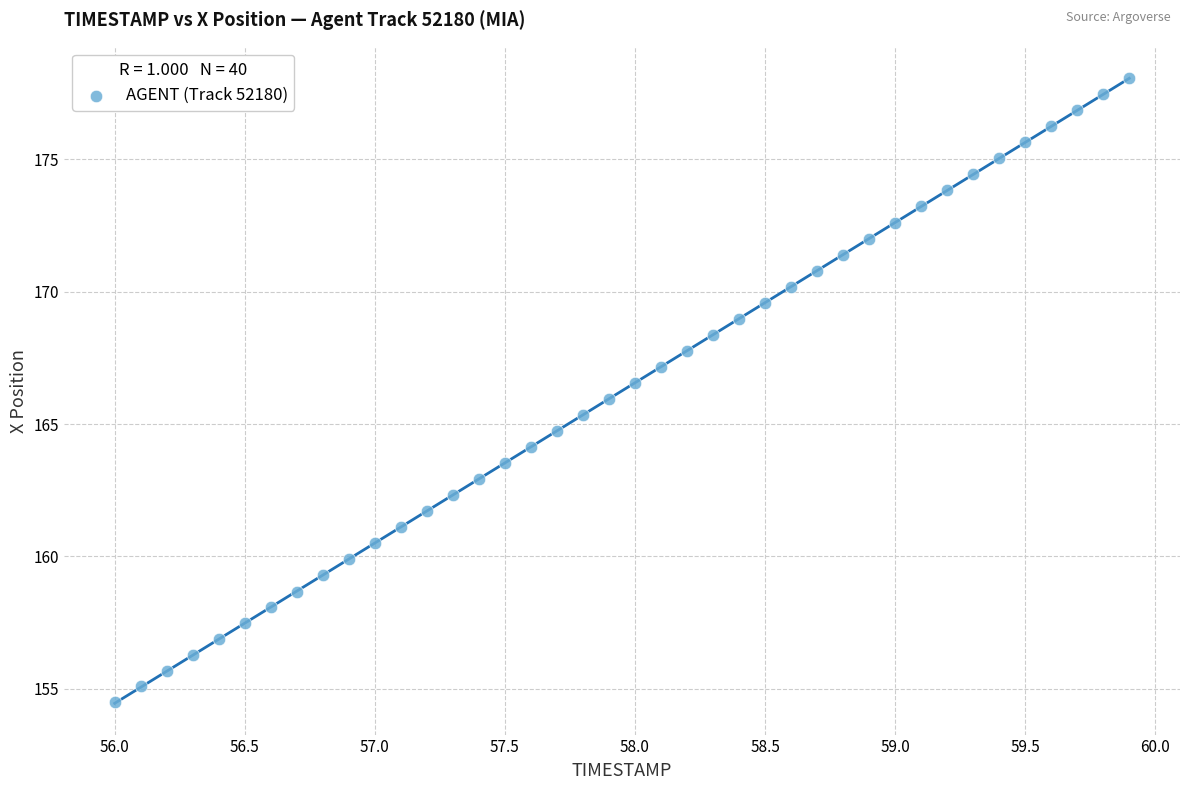

What is the range of Y values (max minus min)?

23.6